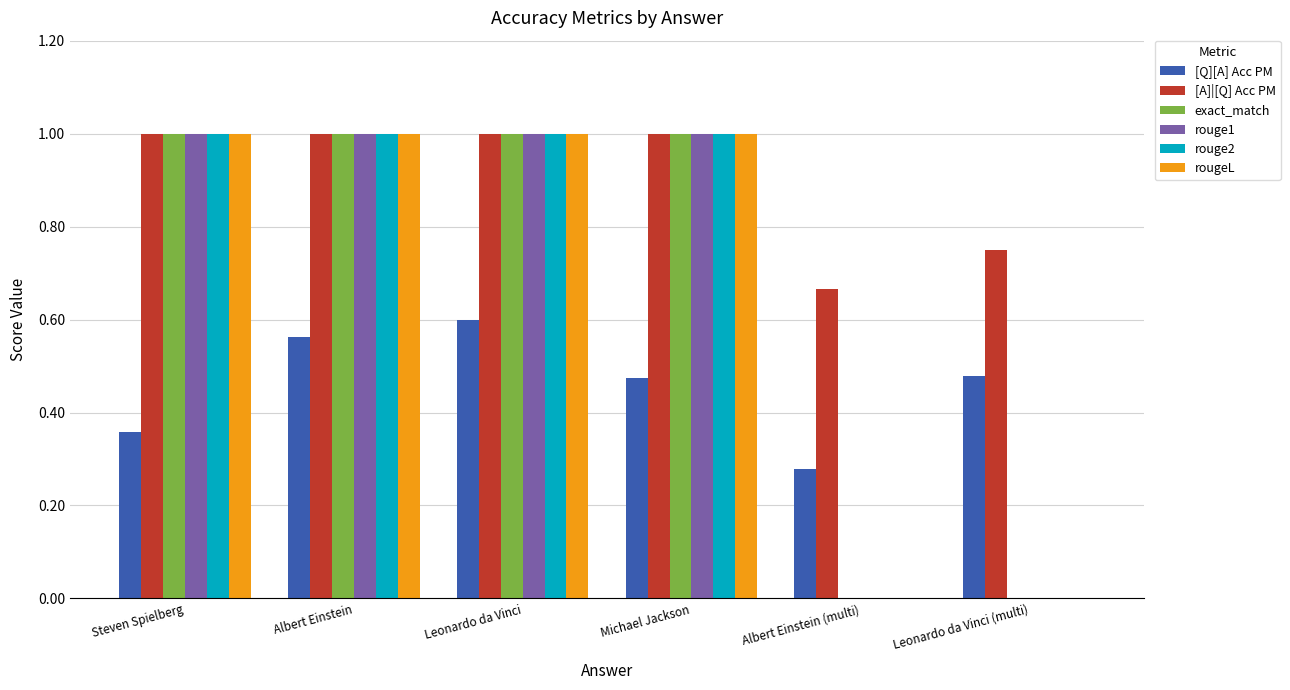

The value of [A]|[Q] Acc PM at Albert Einstein is 0.2. True or false?

False